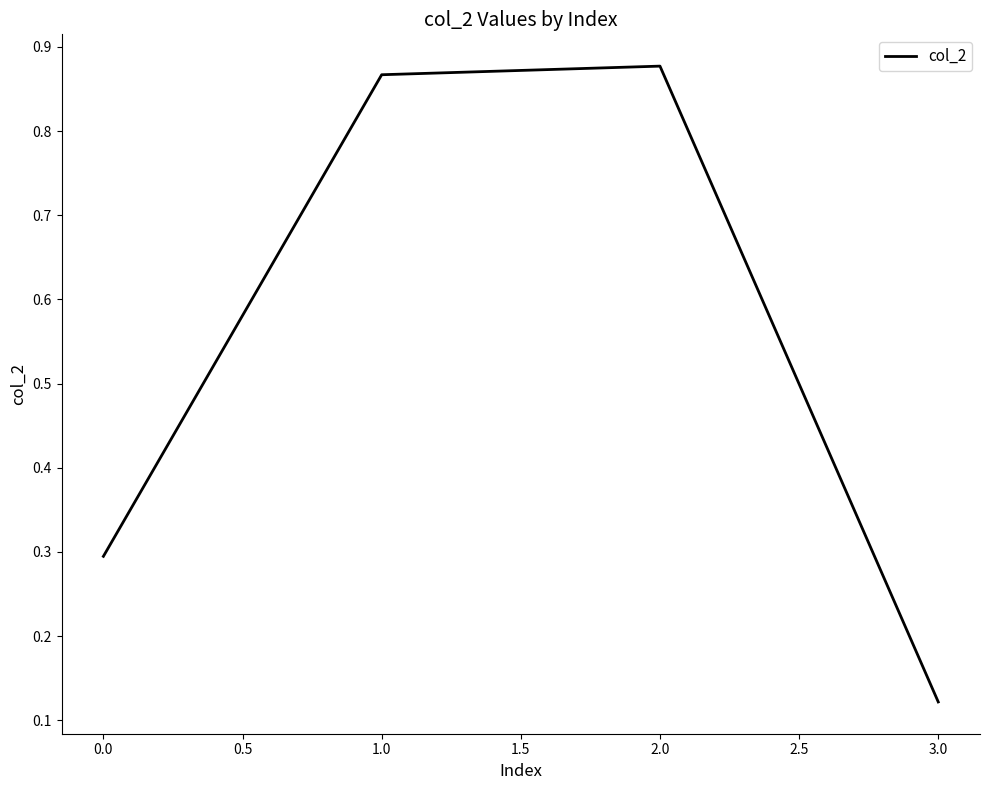

True or false: the data shows 0.6 at 1.0.

False